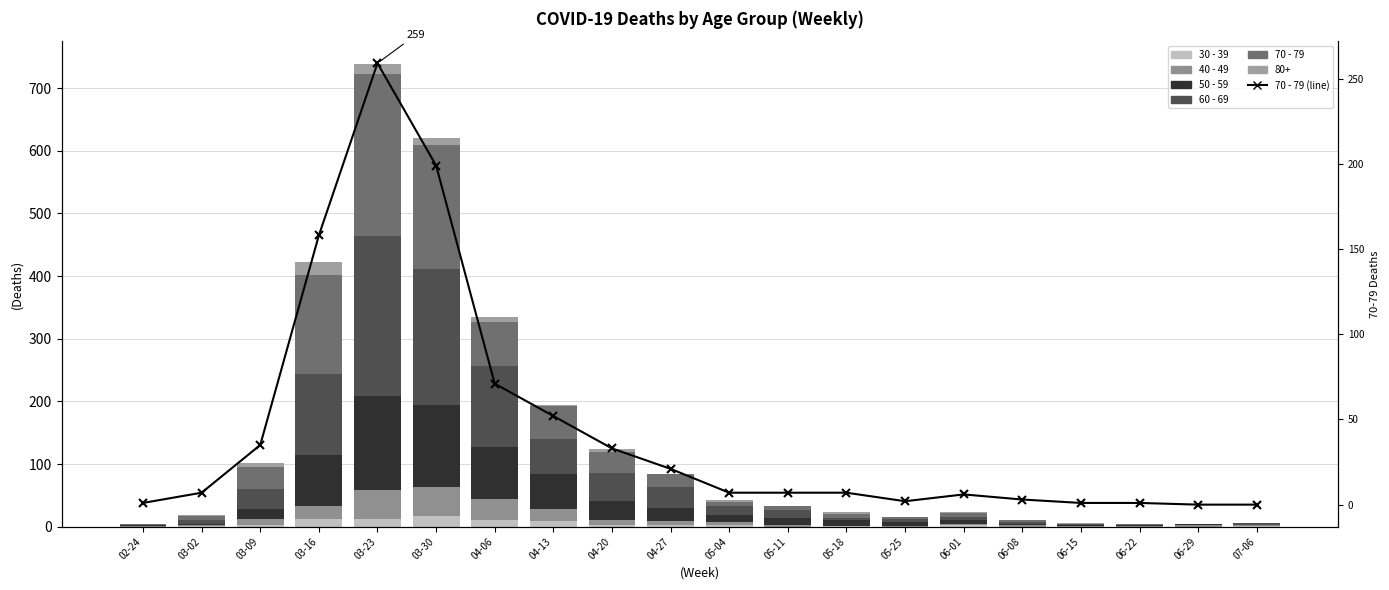

Where is 50 - 59 nearest to the value 76?

03-16